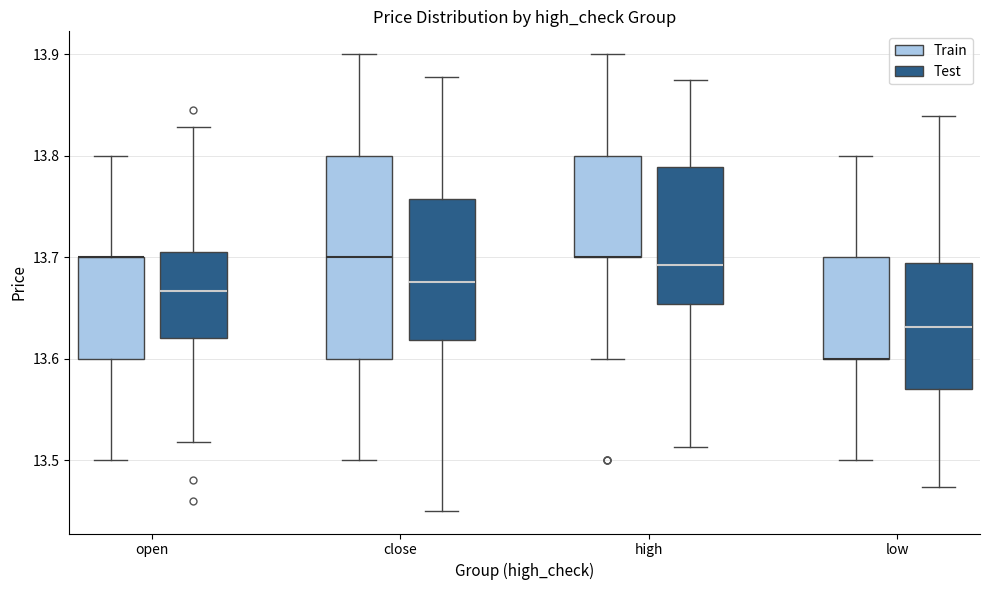

Which box is the tallest, from its lower edge to its upper edge?

close (Train)